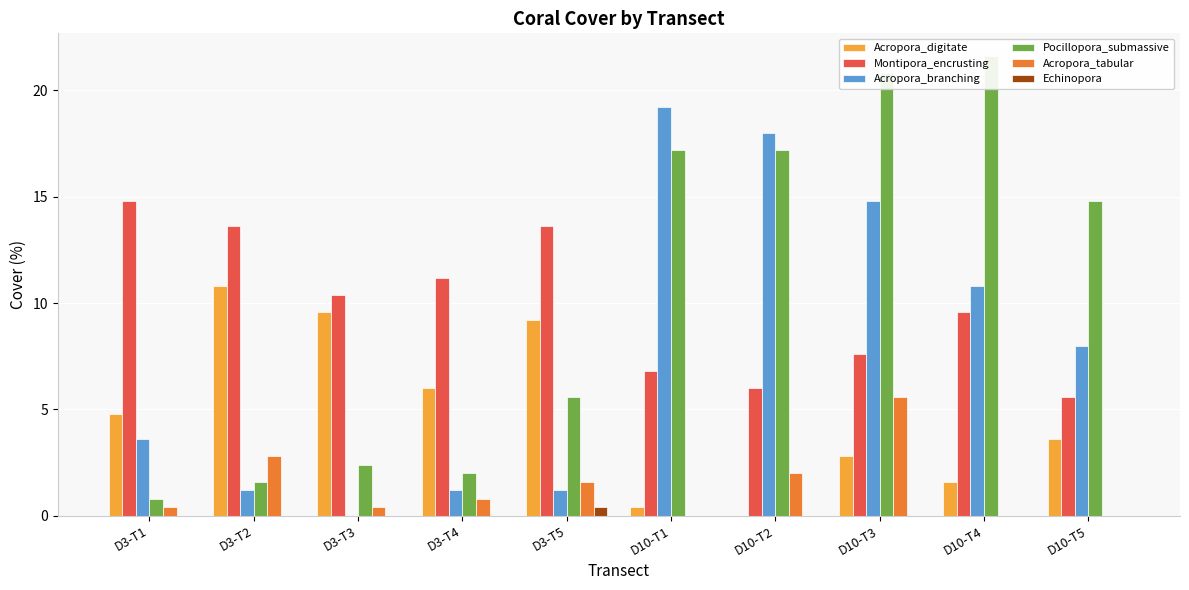

At D10-T2, list the series in order from smallest to largest.

Acropora_digitate, Echinopora, Acropora_tabular, Montipora_encrusting, Pocillopora_submassive, Acropora_branching